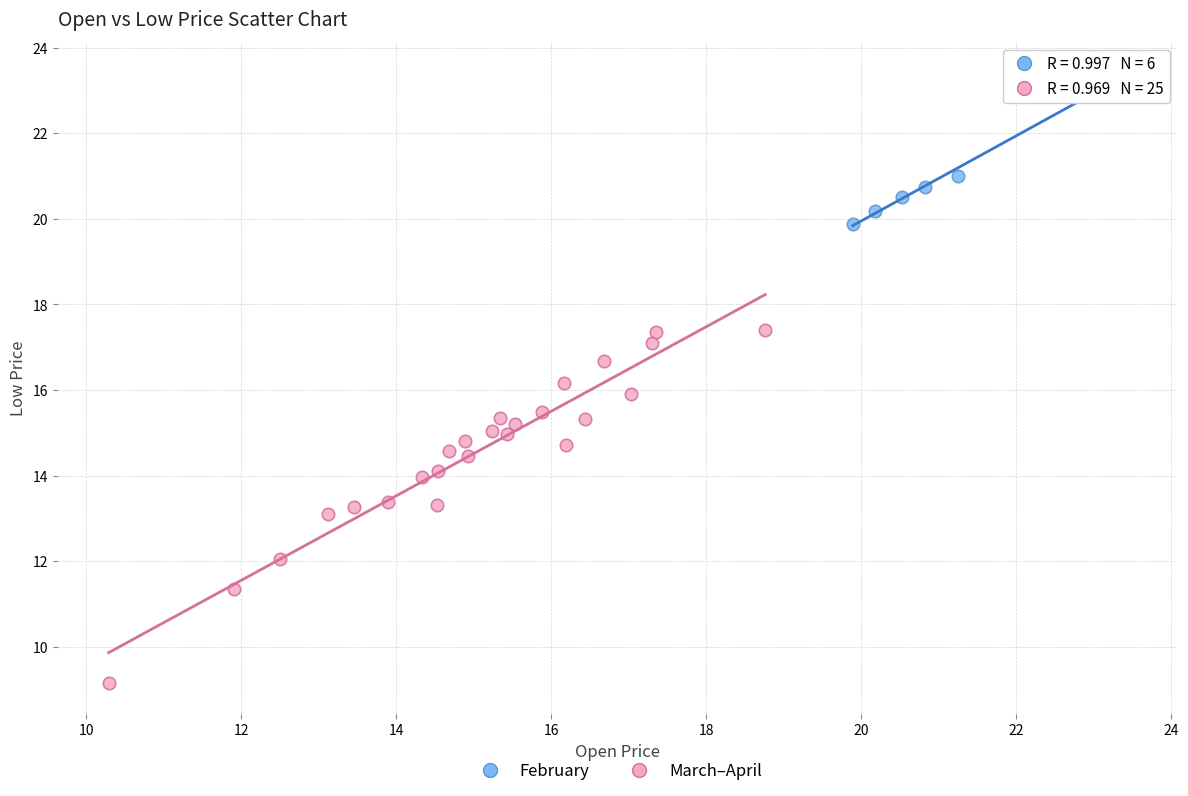

Which series contains the highest Y value?

February